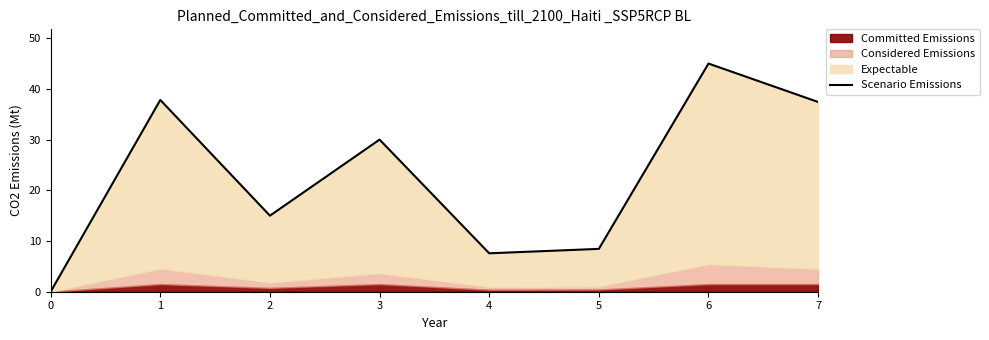

List the labels in order of value, largest first.

6, 1, 7, 3, 2, 5, 4, 0